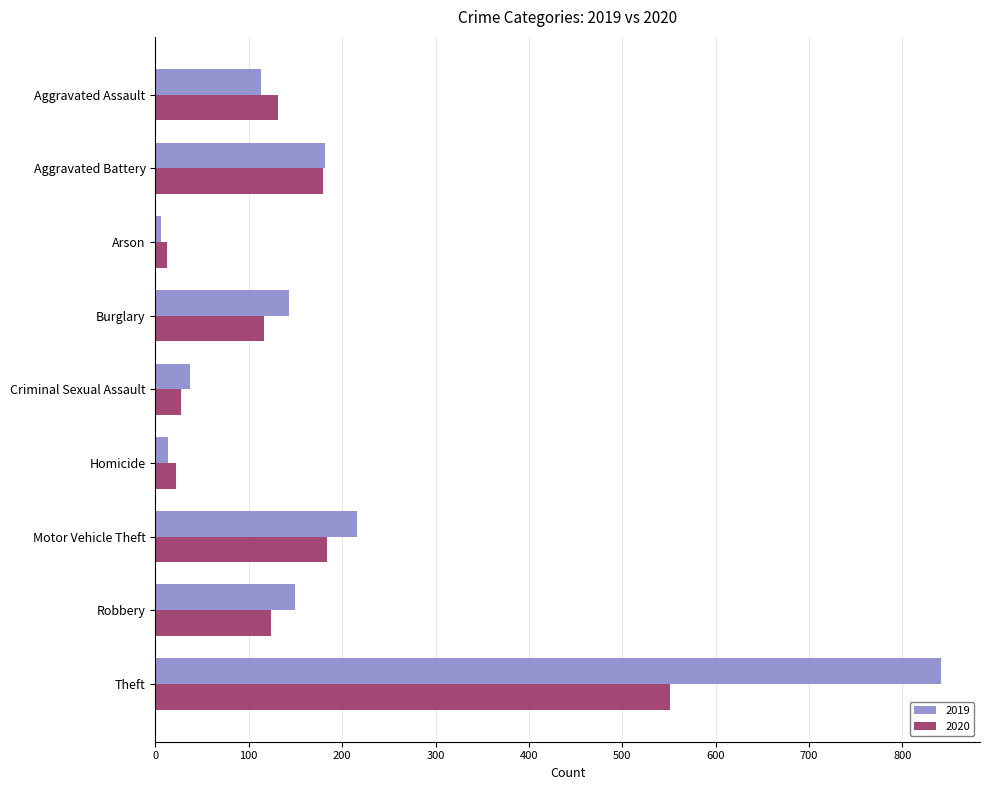

What is the total value across all series at Theft?

1392